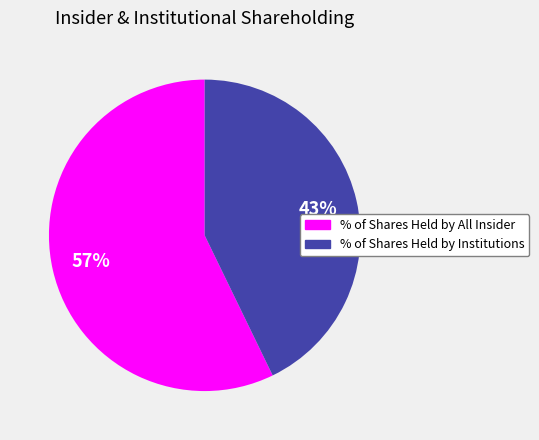

To the nearest percent, what is the difference between the % of Shares Held by Institutions and % of Shares Held by All Insider slice percentages?

14%